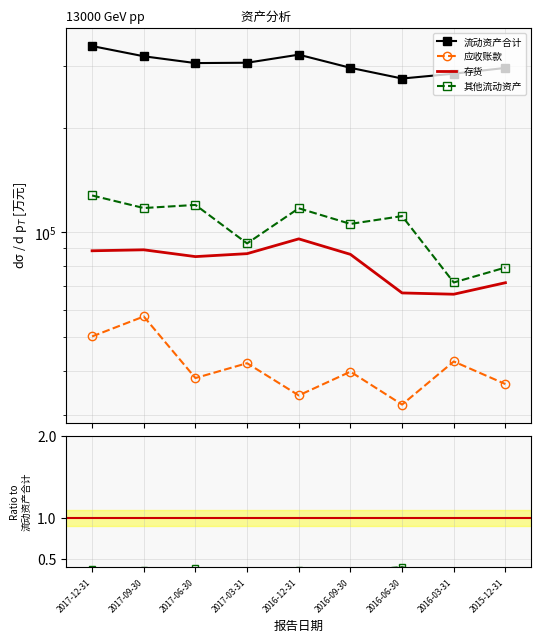

What position from the left is 2017-03-31?

4